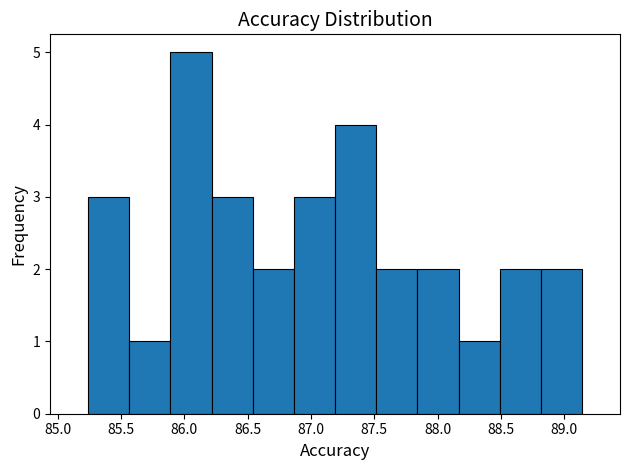

Reading left to right, list every bar in this chart as the range it spans on the x-axis followed by its height. Neither the bar edges nor the heights are printed on the chart, so give them approximately, as read against the axes.

85.240 to 85.565: 3
85.565 to 85.890: 1
85.890 to 86.215: 5
86.215 to 86.540: 3
86.540 to 86.865: 2
86.865 to 87.190: 3
87.190 to 87.515: 4
87.515 to 87.840: 2
87.840 to 88.165: 2
88.165 to 88.490: 1
88.490 to 88.815: 2
88.815 to 89.140: 2